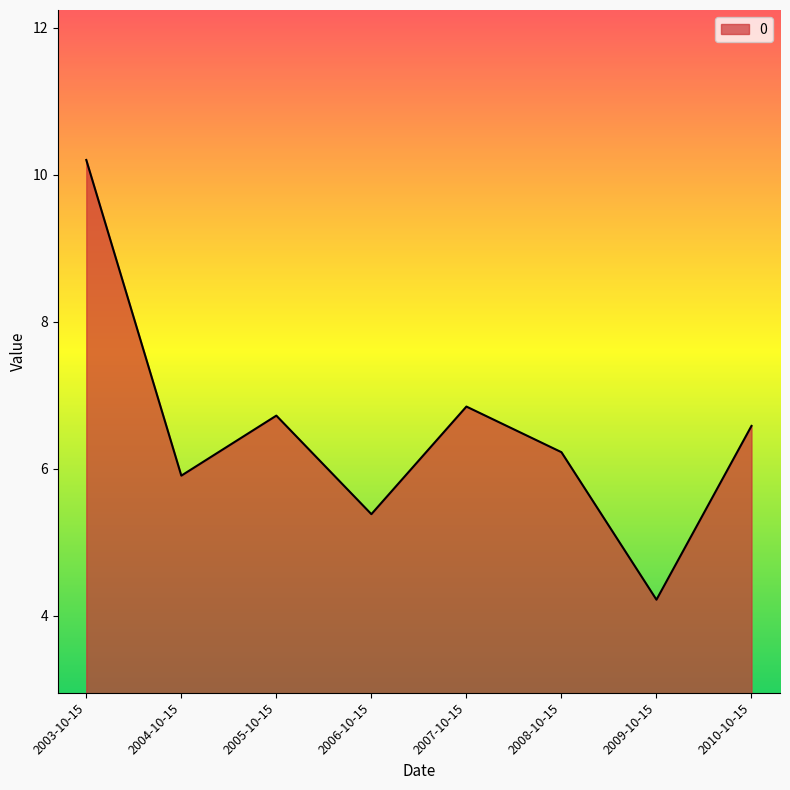

At which label does the data first exceed 6?

2003-10-15